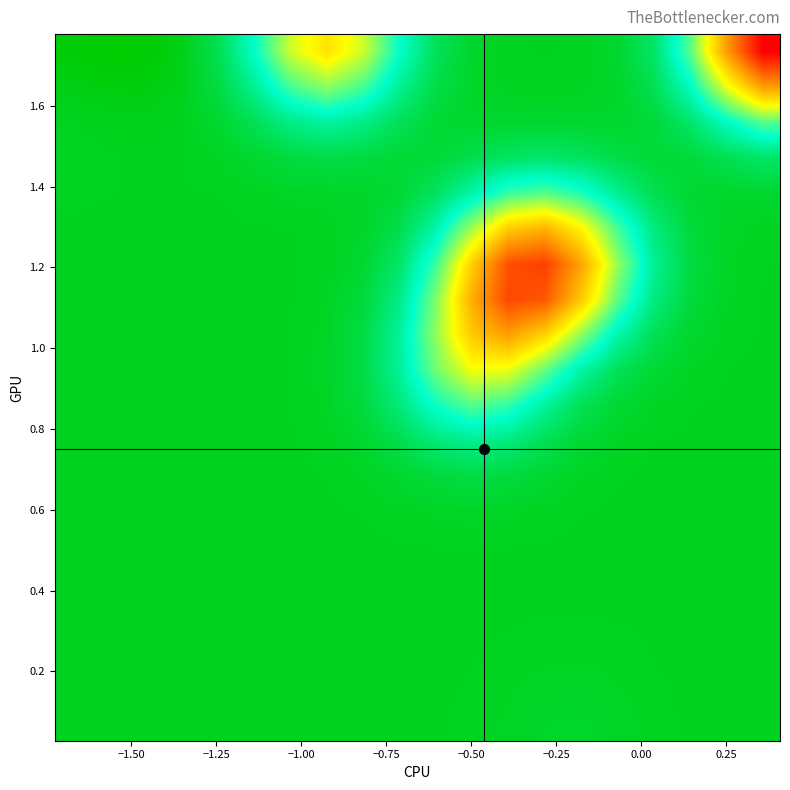

Count the number of categories in the chart.

20